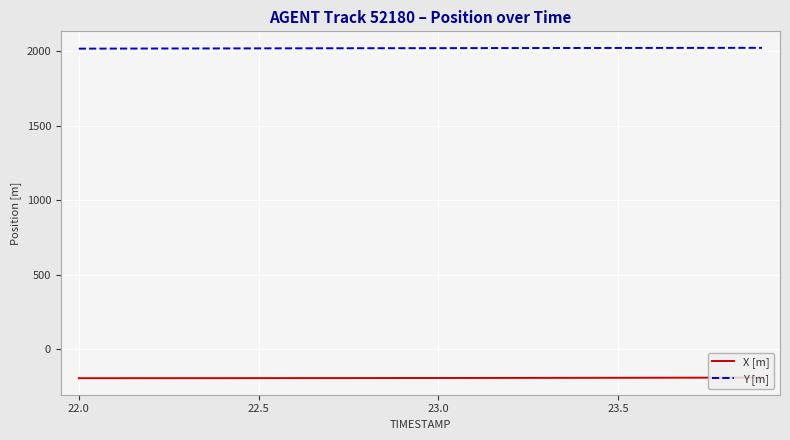

Rank the series by their average value, from lowest to highest.

X [m], Y [m]